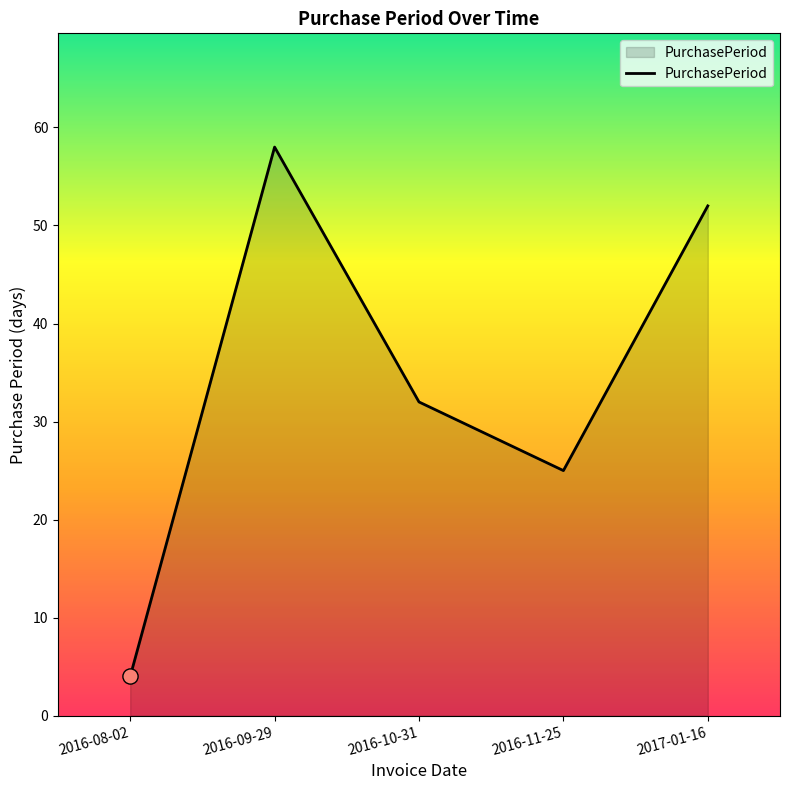

What is the change in value from 2016-08-02 to 2016-11-25?

+21